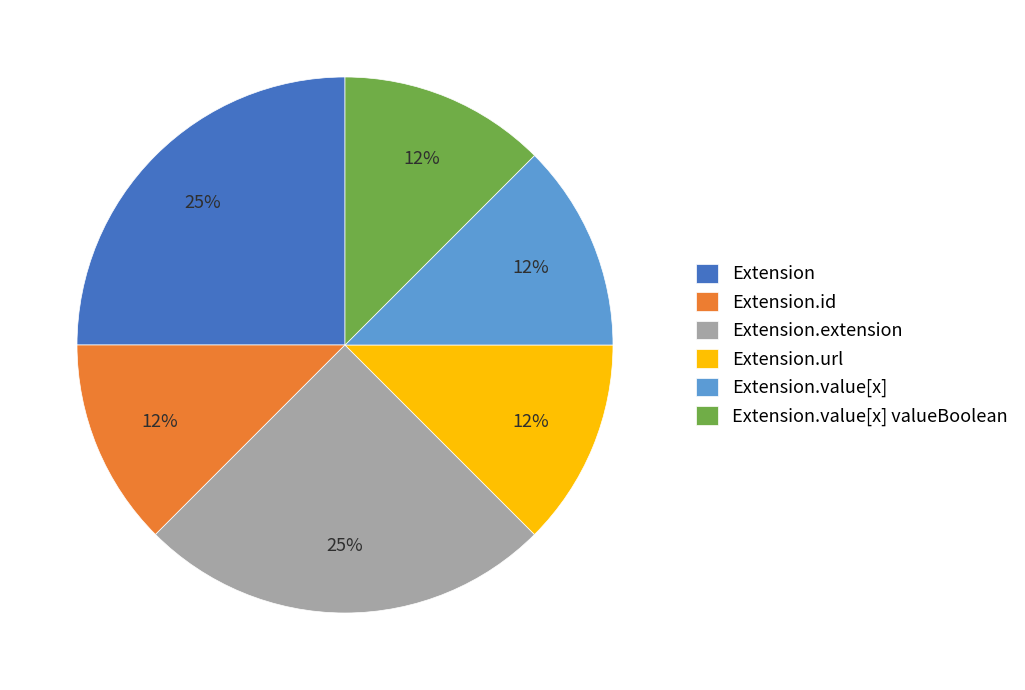

Is it true that Extension.value[x] is 21% of the pie?

False